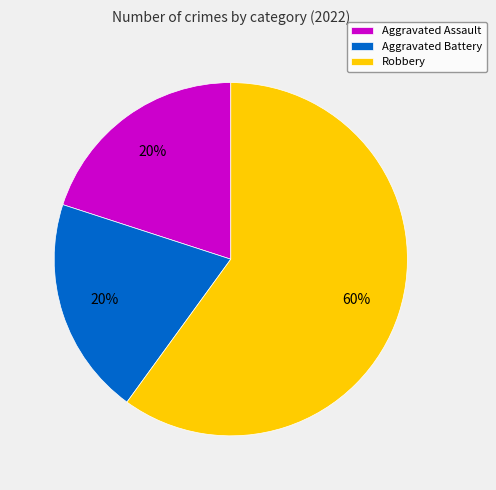

To the nearest percent, what is the difference between the largest and smallest slice percentages?

40%